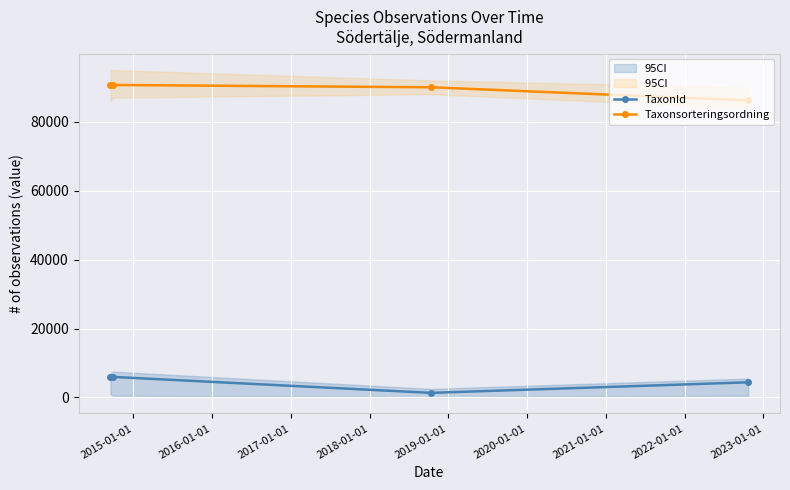

In Taxonsorteringsordning, how many points are higher than both neighbors (excluding endpoints)?

1